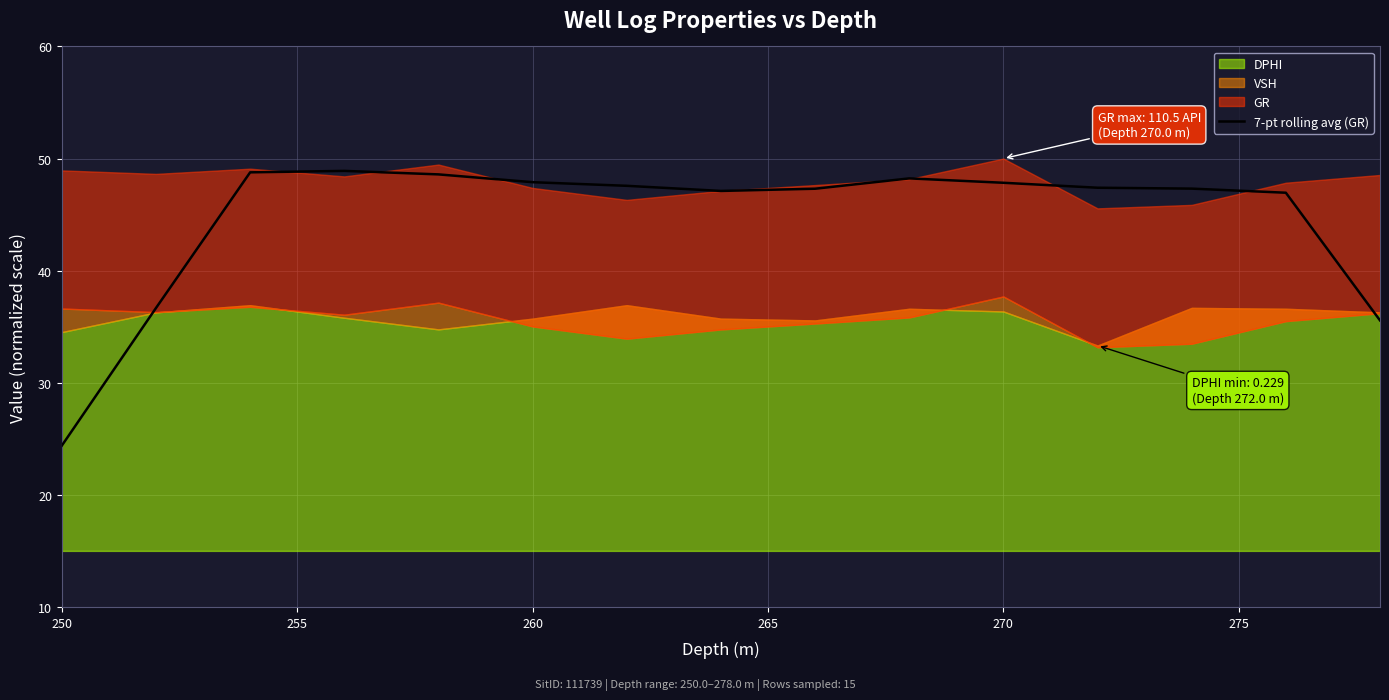

How many values are below 47?

4